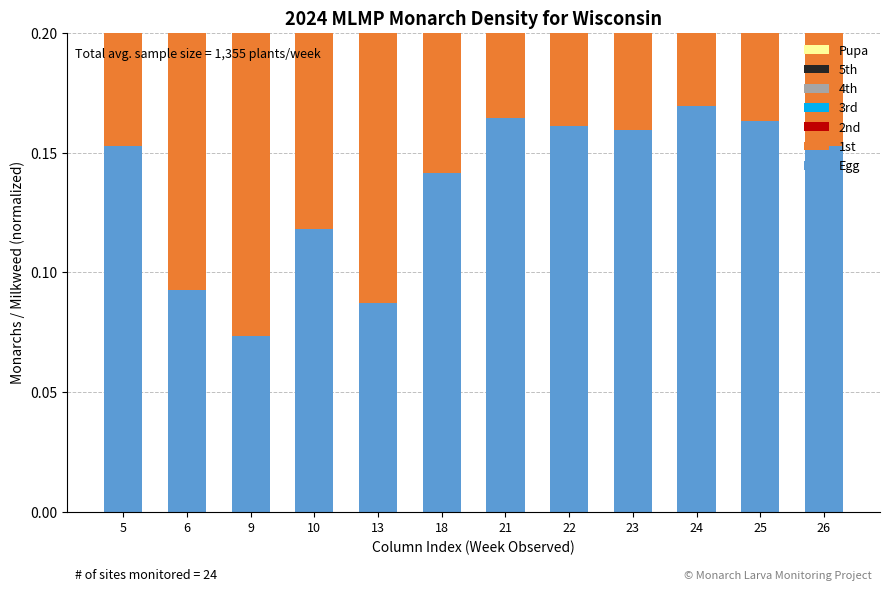

What is the sum of all 4th values?

0.4